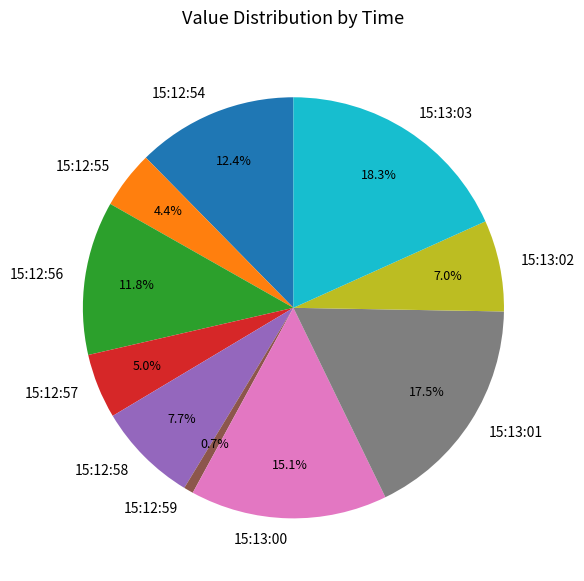

The 15:13:02 slice represents 1% of the pie. True or false?

False